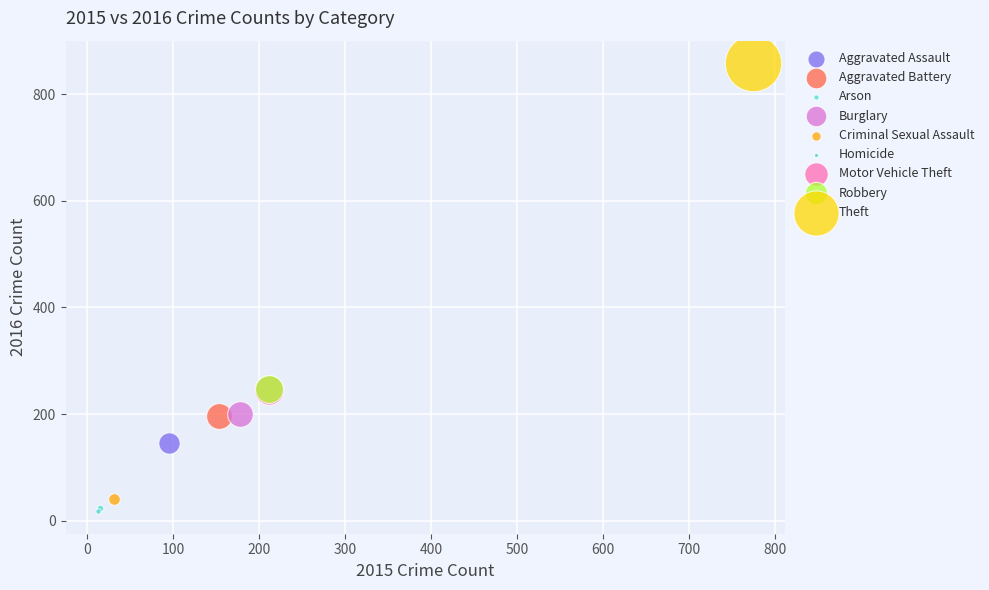

What are all the series names shown in the legend?

Aggravated Assault, Aggravated Battery, Arson, Burglary, Criminal Sexual Assault, Homicide, Motor Vehicle Theft, Robbery, Theft